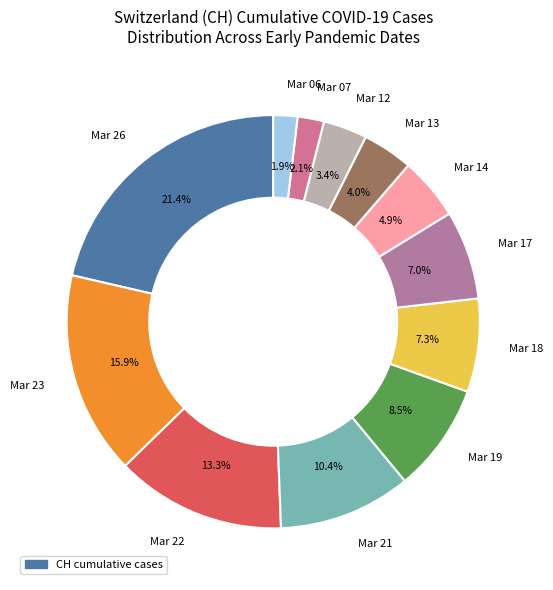

Which category has the biggest portion of the pie?

Mar 26